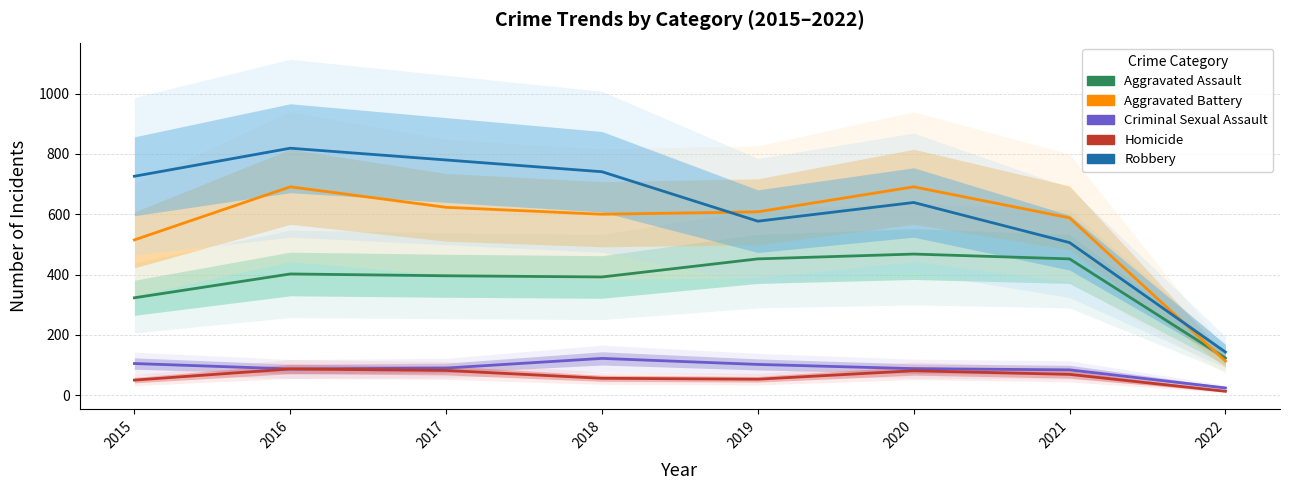

What is the maximum value shown in the chart?

819